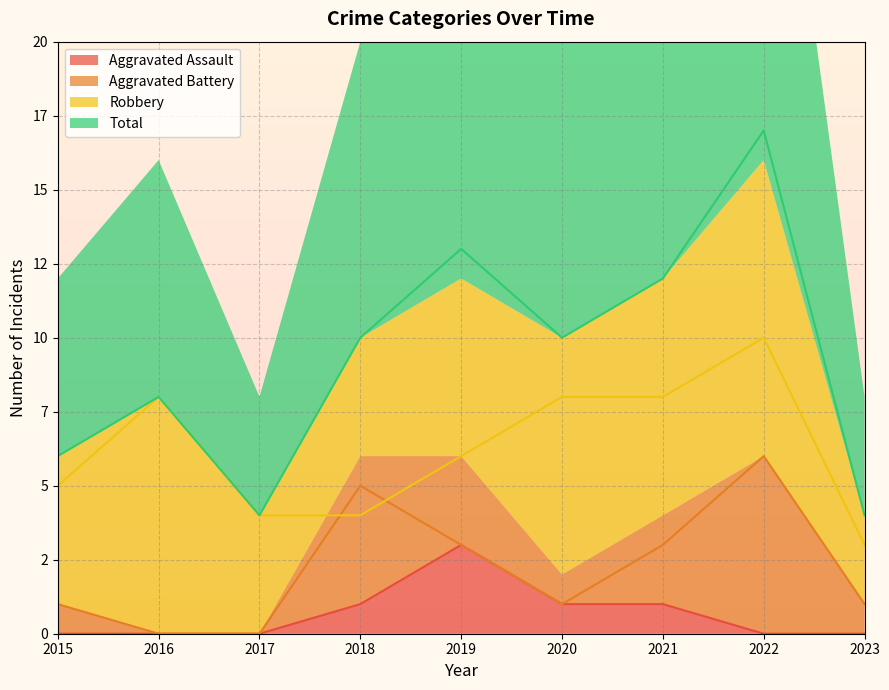

What is the value of the Aggravated Assault point at the 4th from the left?

1